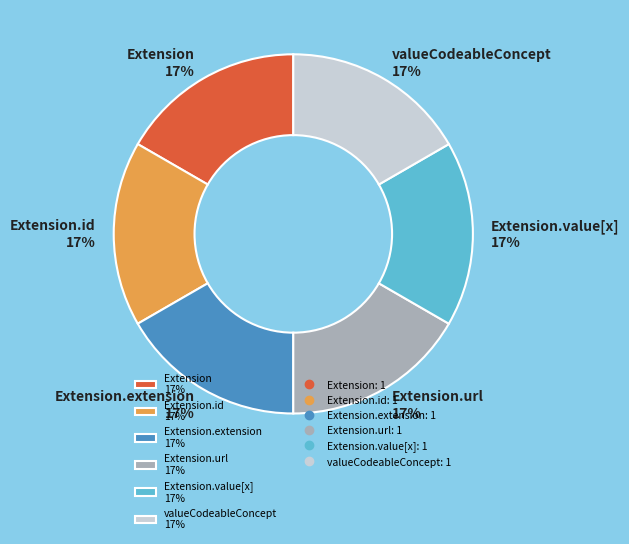

What is the ratio of the value at Extension.value[x] 17% to the value at valueCodeableConcept 17%?

1.0